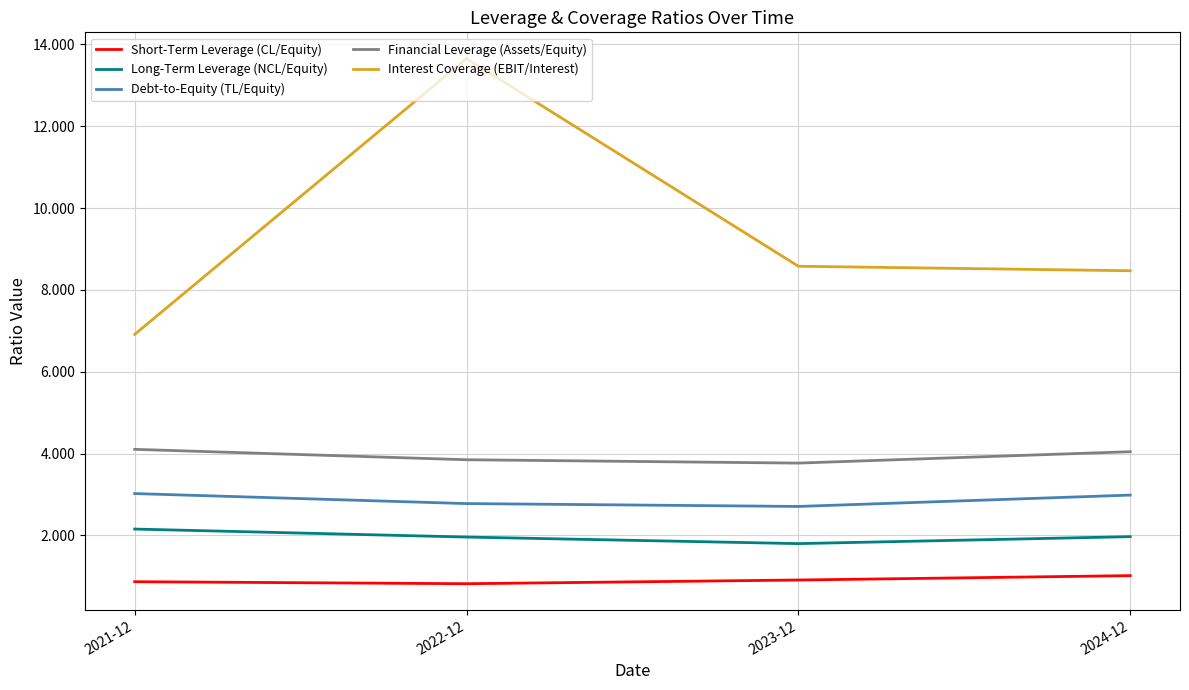

True or false: Debt-to-Equity (TL/Equity) and Short-Term Leverage (CL/Equity) intersect in this chart.

False